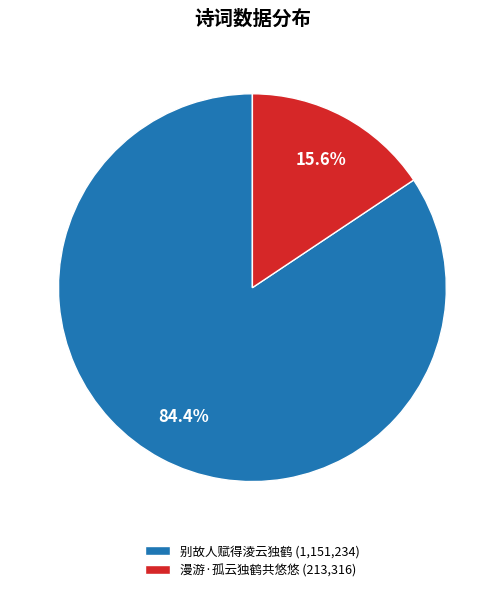

Is it true that 漫游·孤云独鹤共悠悠 is 16% of the pie?

True